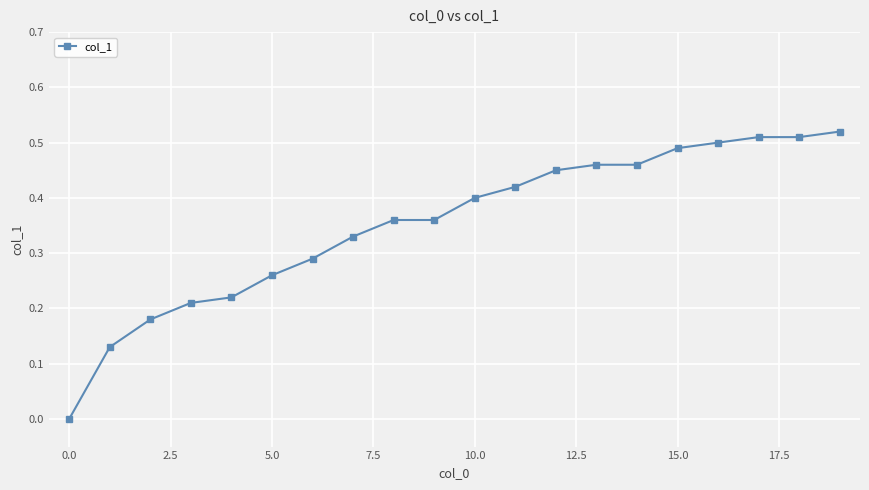

What is the sum of all values?

7.1